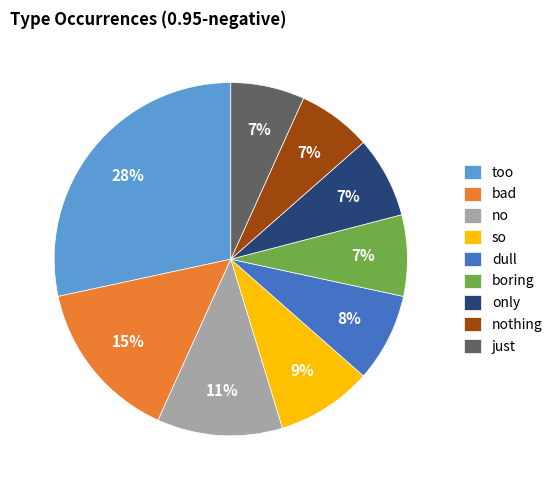

Is the sum of no and only greater than half?

No